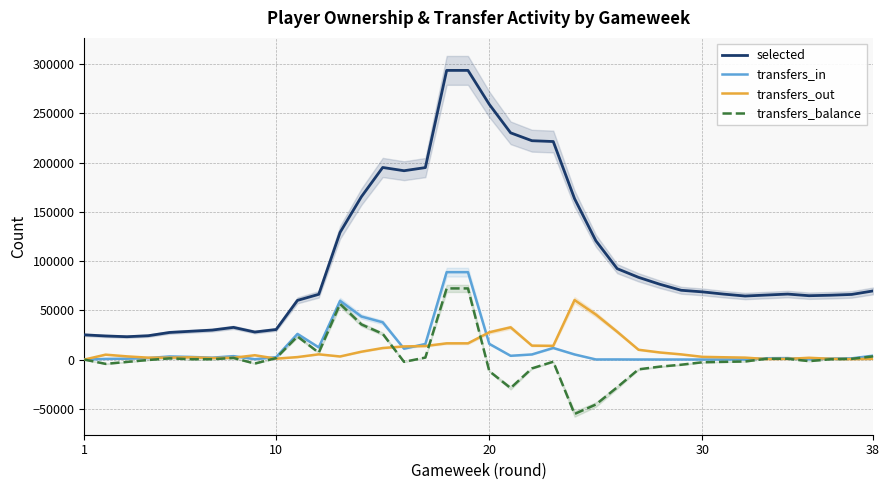

What is the difference between the maximum and minimum values in the transfers_balance series?

127516